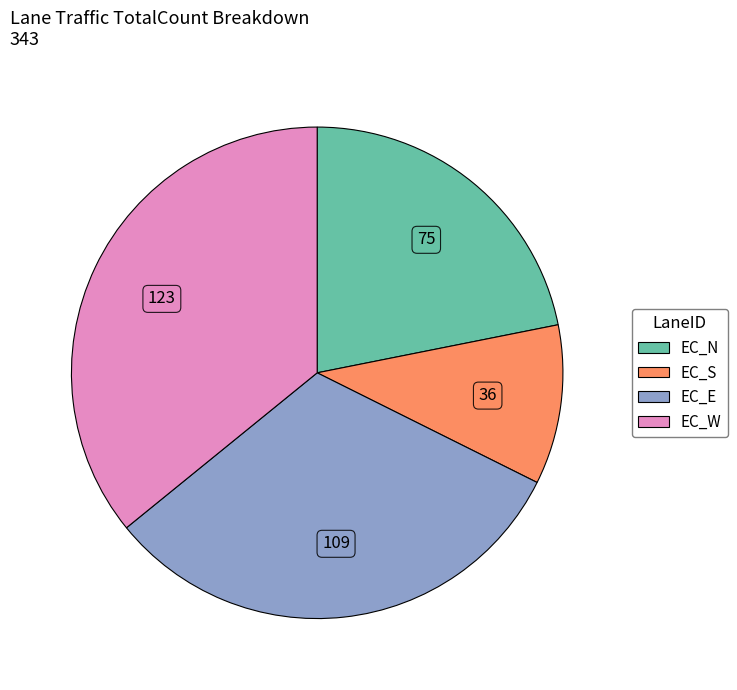

Which slice is the largest?

EC_W